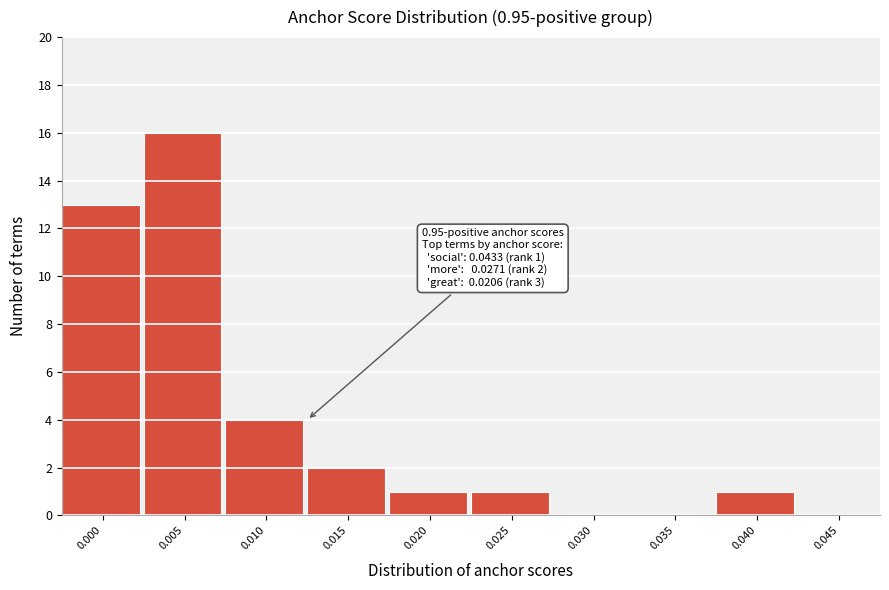

Reading right to left, what are all the values shown in this chart?

0.045=0	0.040=1	0.035=0	0.030=0	0.025=1	0.020=1	0.015=2	0.010=4	0.005=16	0.000=13